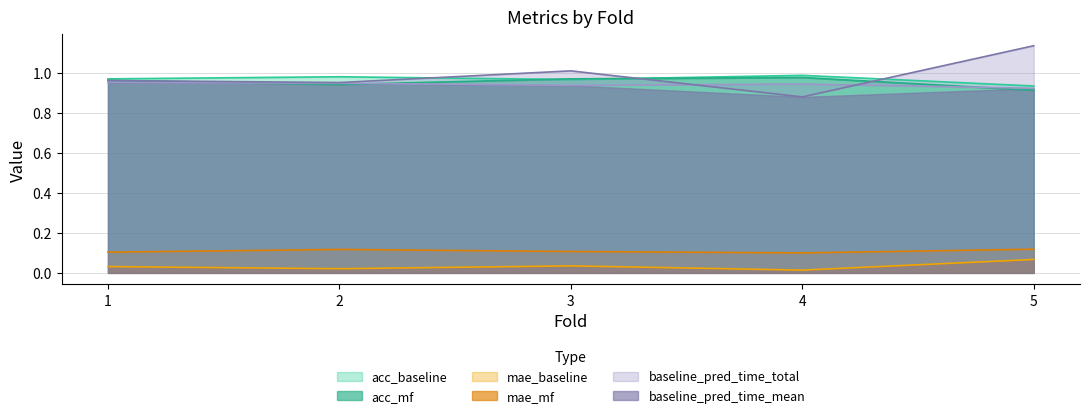

What is the difference between the maximum and minimum values in the baseline_pred_time_mean series?

0.3